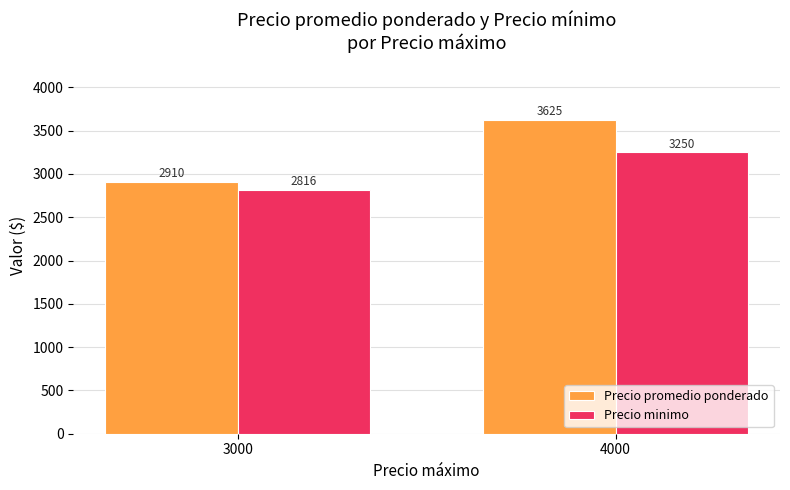

Is it true that Precio promedio ponderado equals 3625 at 4000?

True